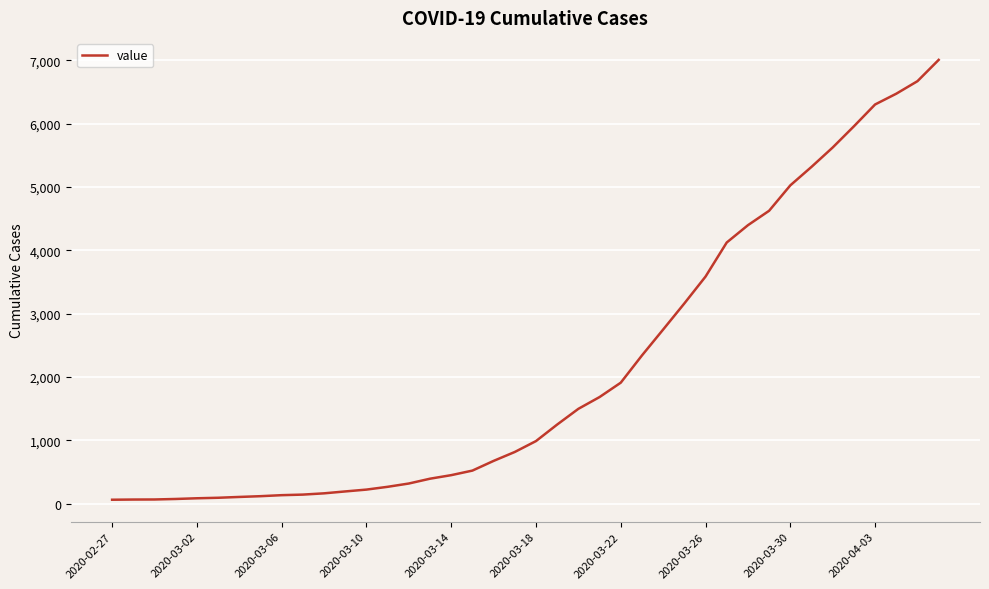

What is the difference between the maximum and minimum values?

6944